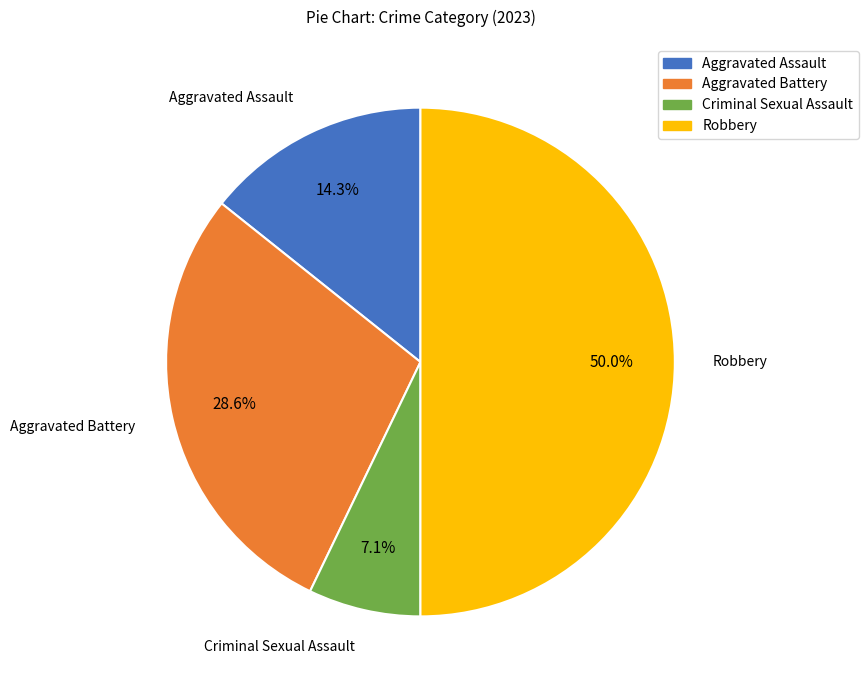

Between Aggravated Battery and Robbery, which is larger?

Robbery